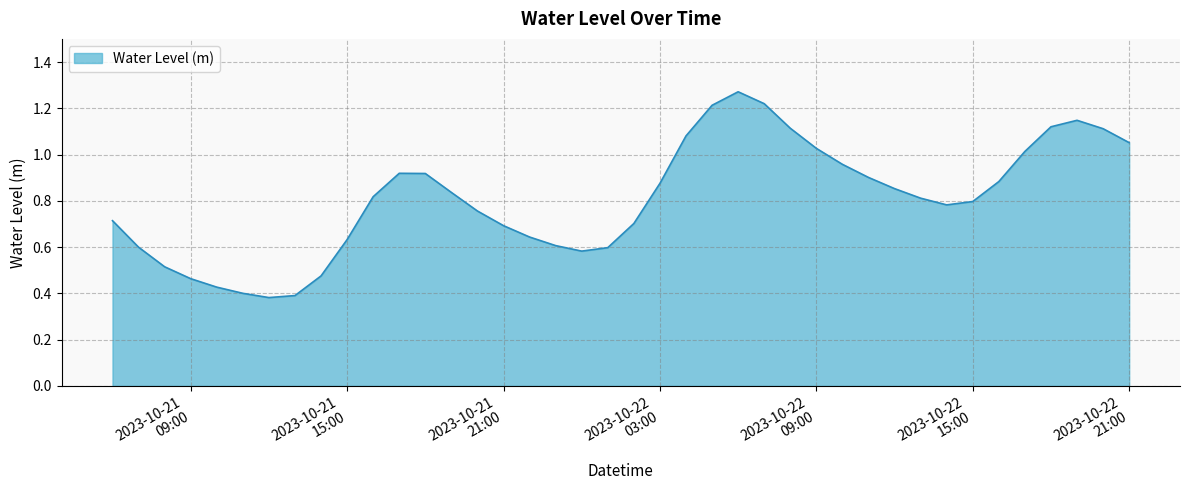

List the labels in order of value, smallest first.

2023-10-21 12:00:00, 2023-10-21 13:00:00, 2023-10-21 11:00:00, 2023-10-21 10:00:00, 2023-10-21 09:00:00, 2023-10-21 14:00:00, 2023-10-21 08:00:00, 2023-10-22 00:00:00, 2023-10-22 01:00:00, 2023-10-21 07:00:00, 2023-10-21 23:00:00, 2023-10-21 15:00:00, 2023-10-21 22:00:00, 2023-10-21 21:00:00, 2023-10-22 02:00:00, 2023-10-21 06:00:00, 2023-10-21 20:00:00, 2023-10-22 14:00:00, 2023-10-22 15:00:00, 2023-10-22 13:00:00, 2023-10-21 16:00:00, 2023-10-21 19:00:00, 2023-10-22 12:00:00, 2023-10-22 03:00:00, 2023-10-22 16:00:00, 2023-10-22 11:00:00, 2023-10-21 18:00:00, 2023-10-21 17:00:00, 2023-10-22 10:00:00, 2023-10-22 17:00:00, 2023-10-22 09:00:00, 2023-10-22 21:00:00, 2023-10-22 04:00:00, 2023-10-22 20:00:00, 2023-10-22 08:00:00, 2023-10-22 18:00:00, 2023-10-22 19:00:00, 2023-10-22 05:00:00, 2023-10-22 07:00:00, 2023-10-22 06:00:00